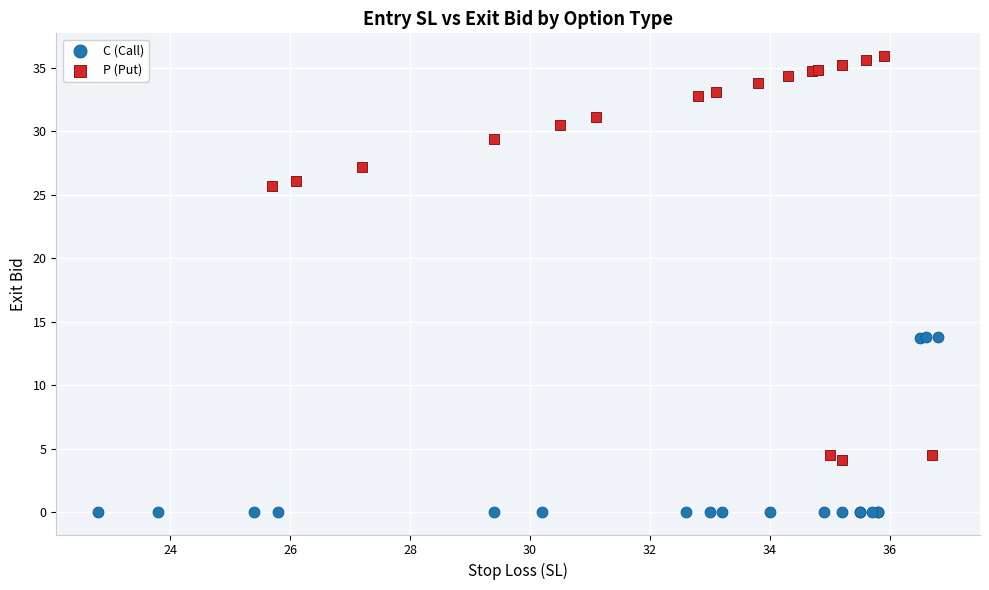

Which series has the largest Y range (max minus min)?

P (Put)